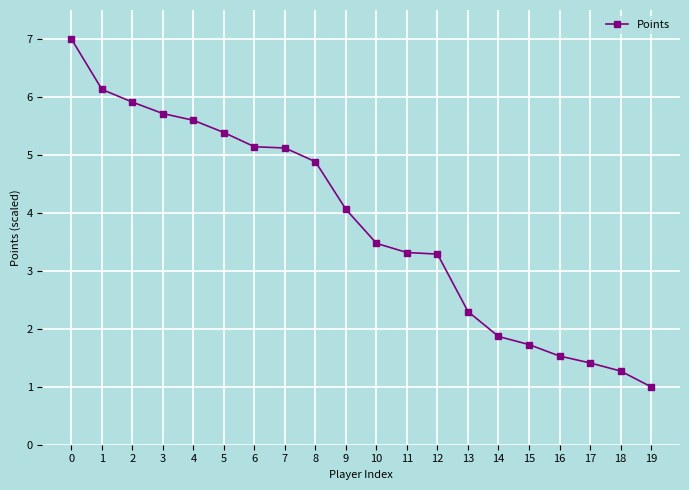

How many values are below 4?

10